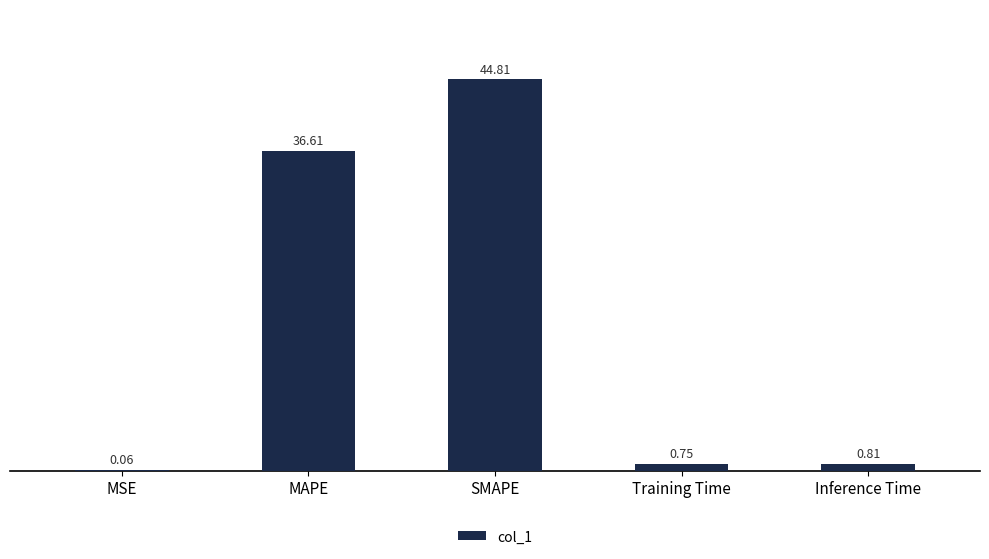

At which label is the value closest to 22?

MAPE